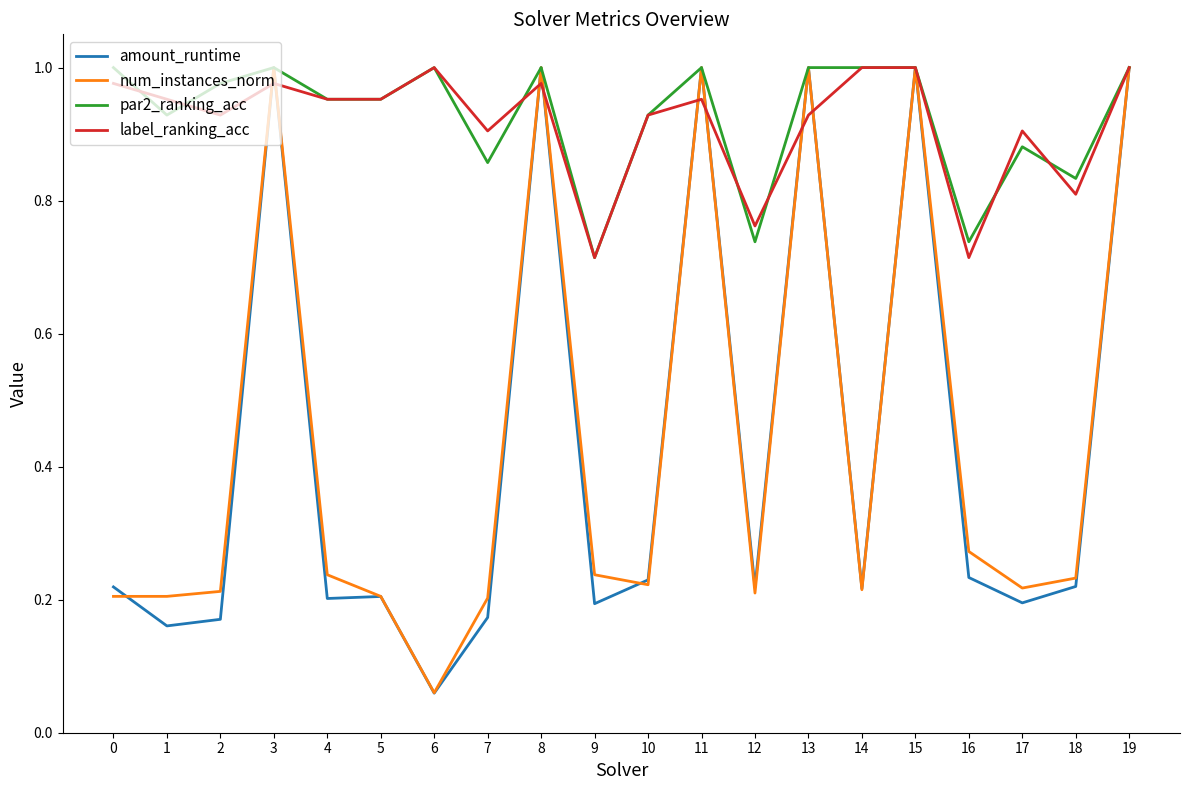

What is the average value of the num_instances_norm series?

0.4